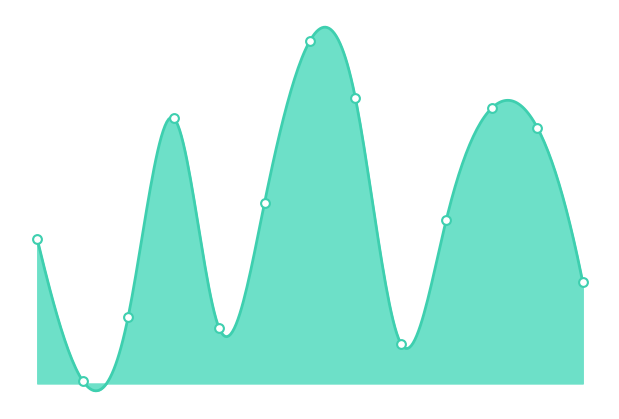

What is the ratio of the value at 2022-11-01 to the value at 2022-10-01?

1.7